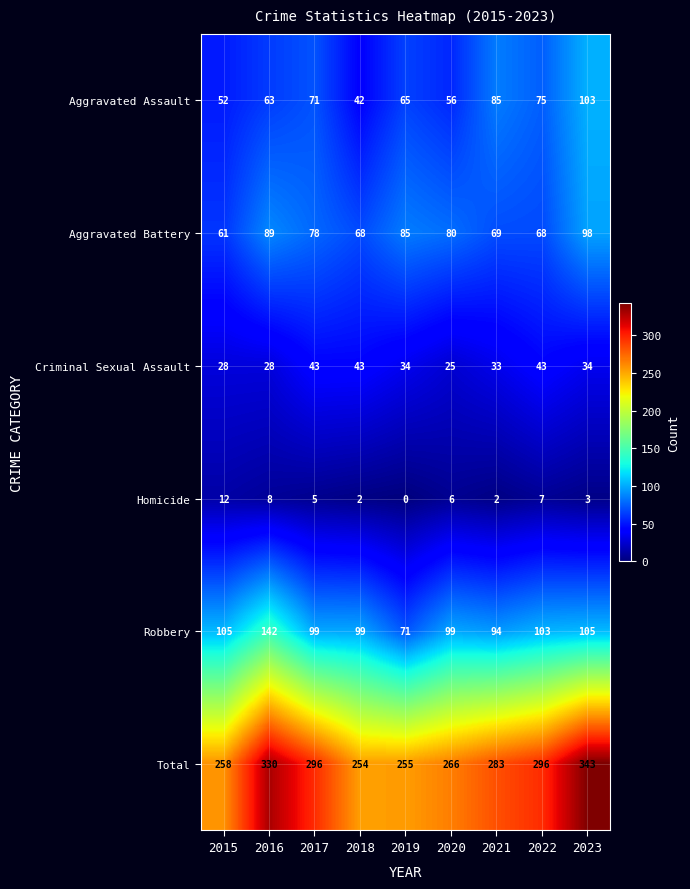

Which series has the largest total across all categories?

Total